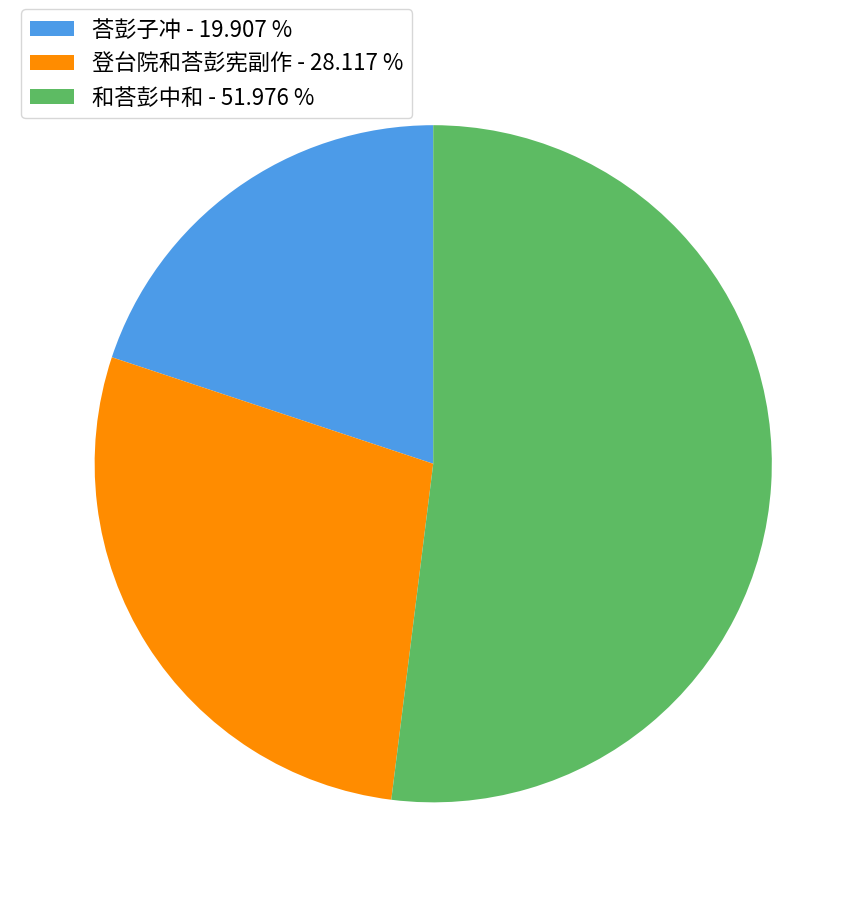

Does 登台院和荅彭宪副作 - 28.117 % represent more than half of the total?

No